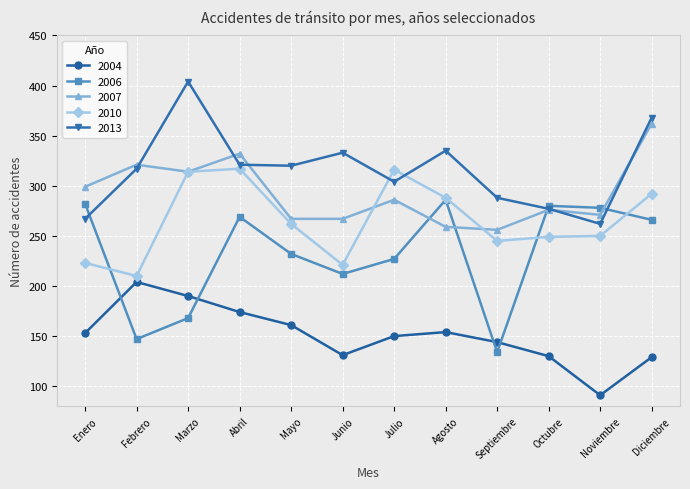

Count the number of categories in the chart.

12